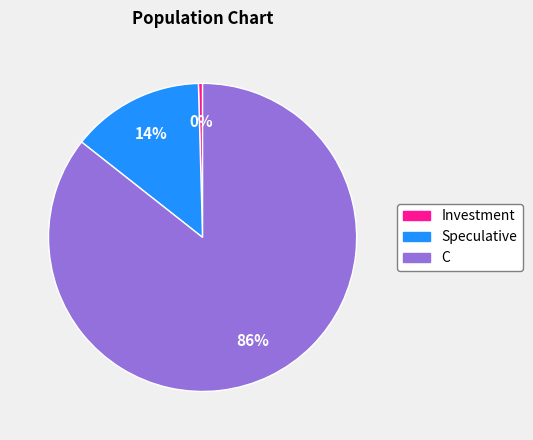

True or false: Speculative accounts for 27% of the total.

False